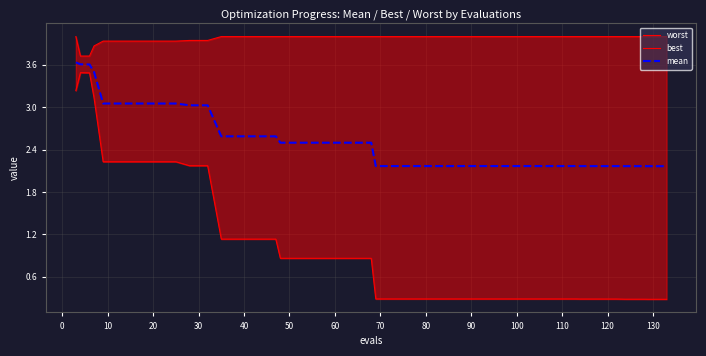

List the series in order of their overall mean, highest first.

worst, mean, best